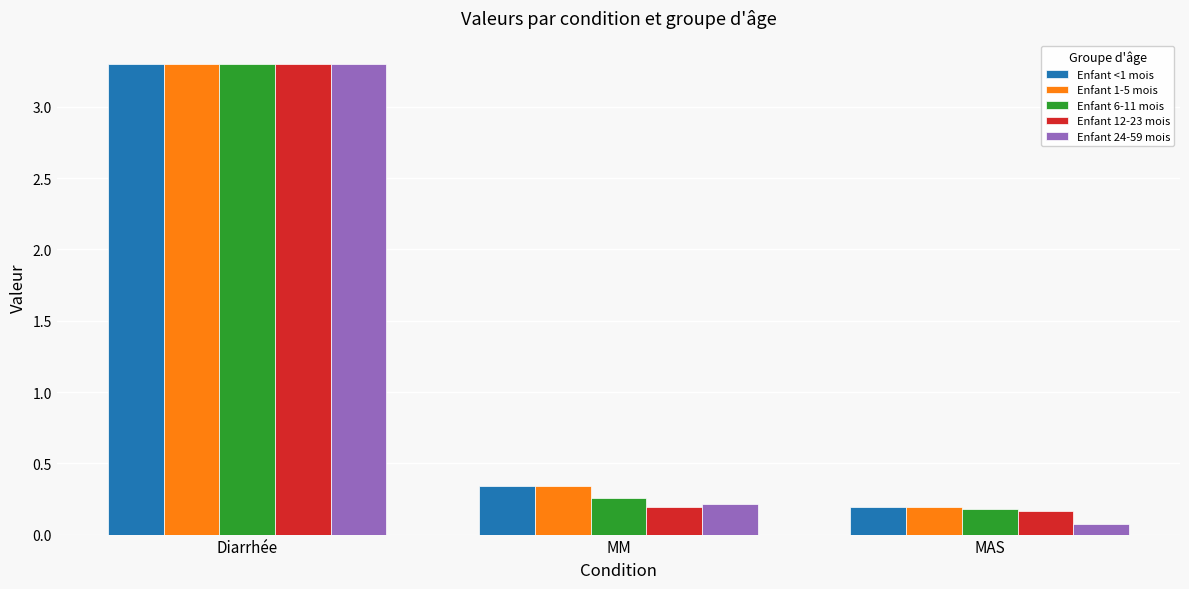

Which series changed the most between Diarrhée and MM?

Enfant 12-23 mois